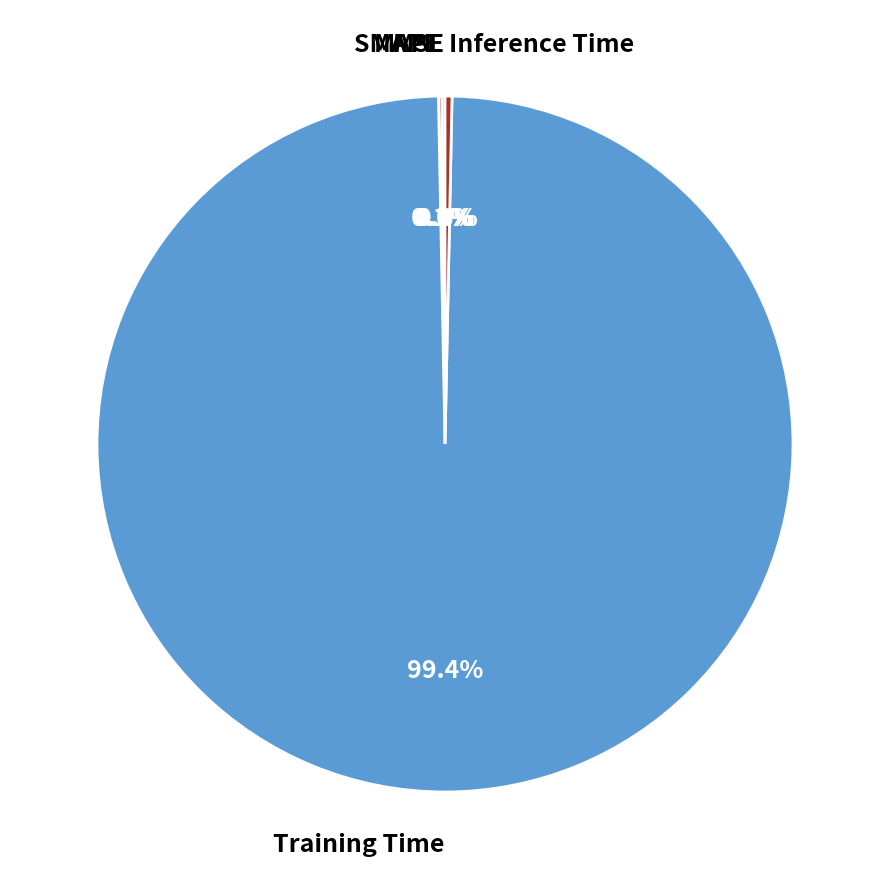

Does any single category account for the majority?

Yes